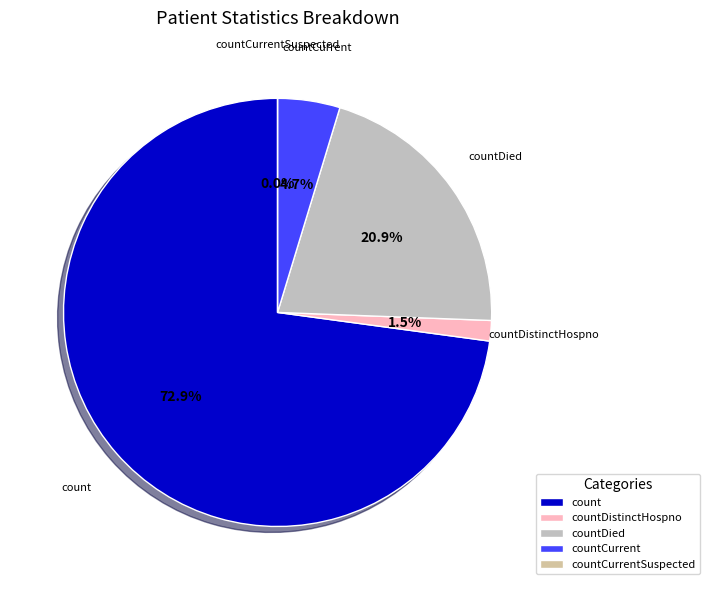

How many segments does this pie chart have?

5